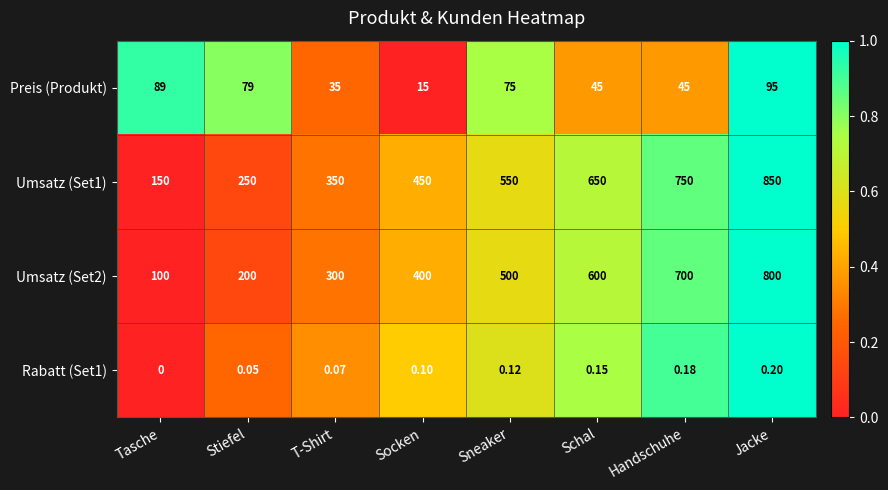

Where is Umsatz (Set2) nearest to the value 450?

Socken